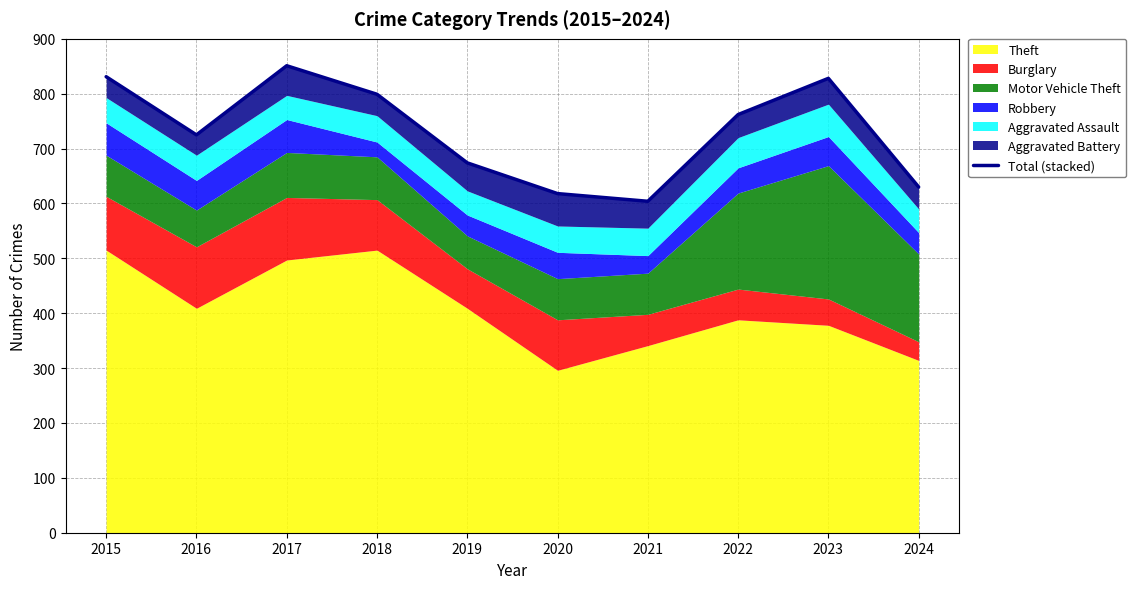

List the labels in order of value, smallest first.

2021, 2020, 2024, 2019, 2016, 2022, 2018, 2023, 2015, 2017